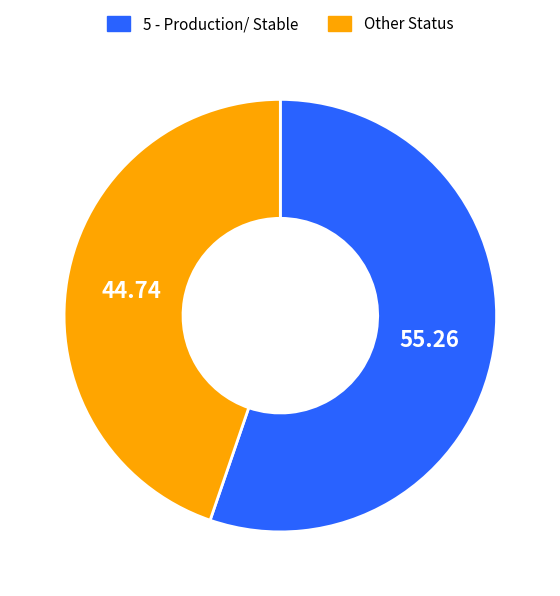

Combined, do 5 - Production/ Stable and Other Status account for over 50%?

Yes